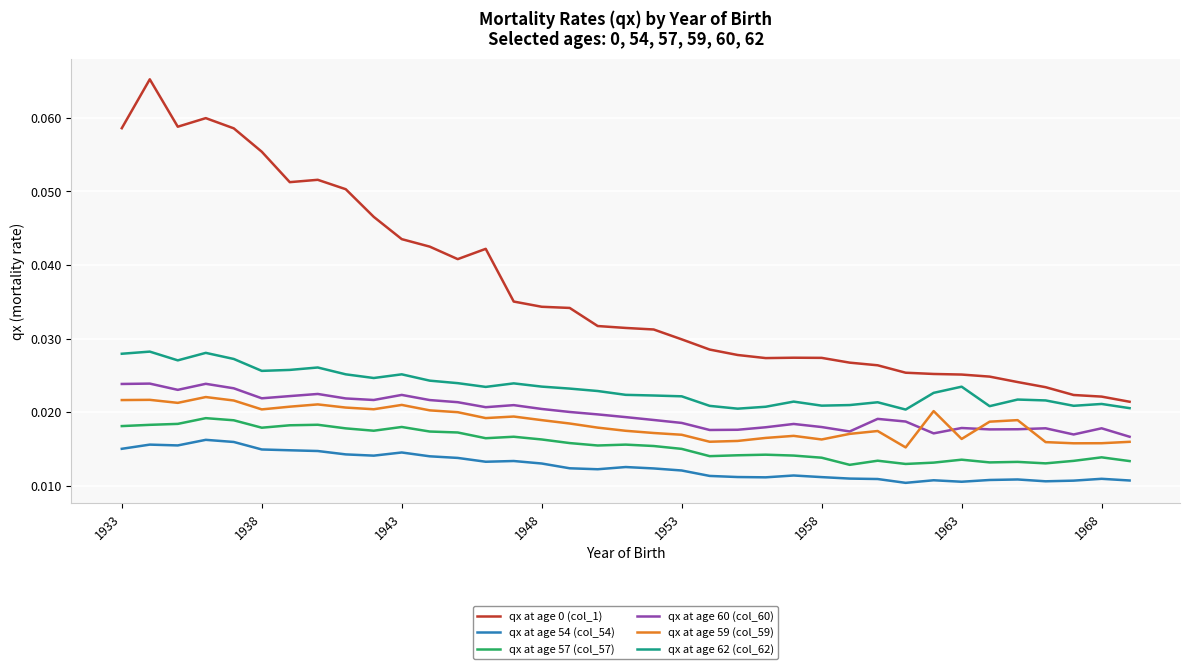

True or false: qx at age 0 (col_1) and qx at age 59 (col_59) cross at least once.

False